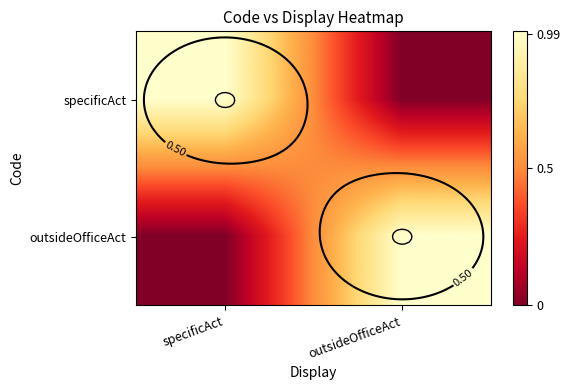

Rank the series at specificAct from highest to lowest value.

specificAct, outsideOfficeAct